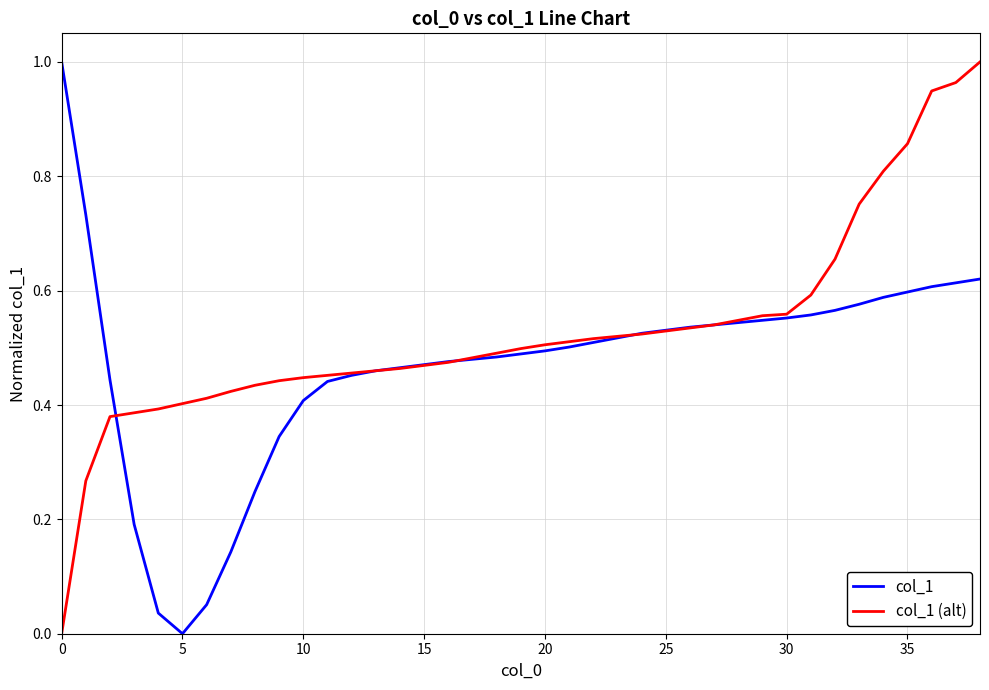

Which series has the largest total across all categories?

col_1 (alt)